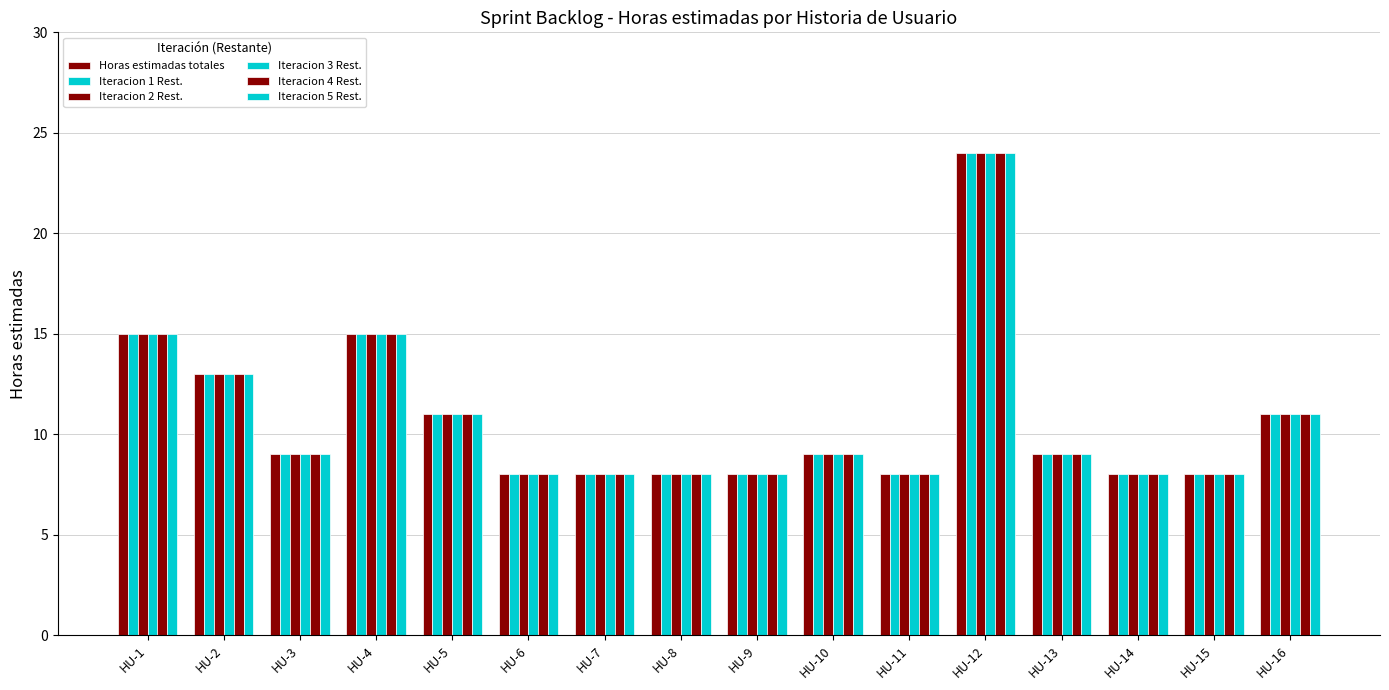

How many bars are there in each group?

6